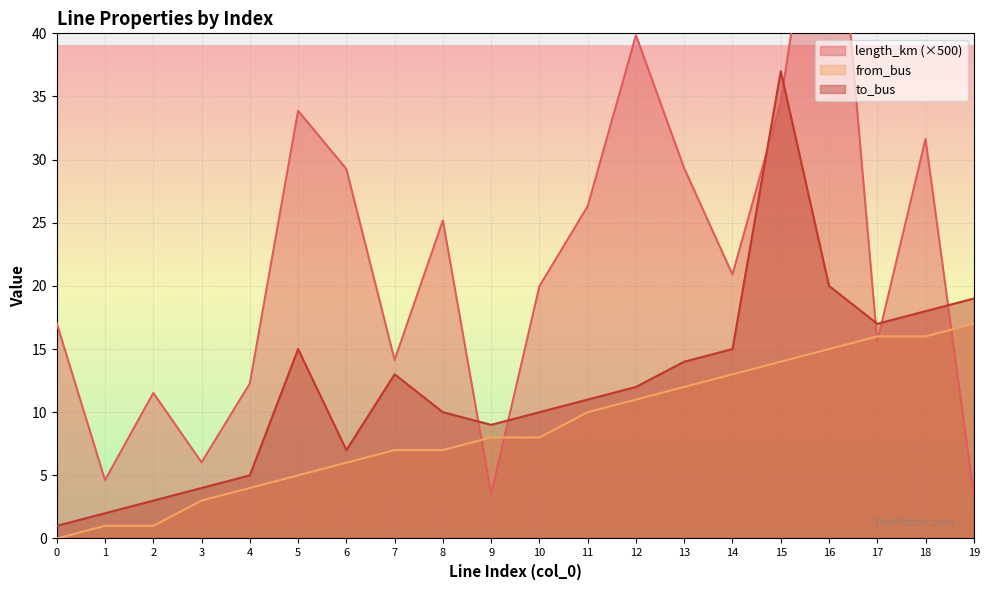

Count the number of data series in this chart.

3